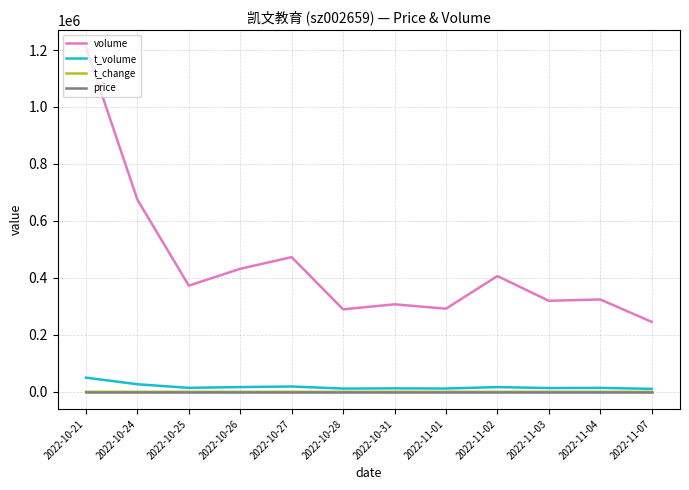

True or false: price and volume cross at least once.

False